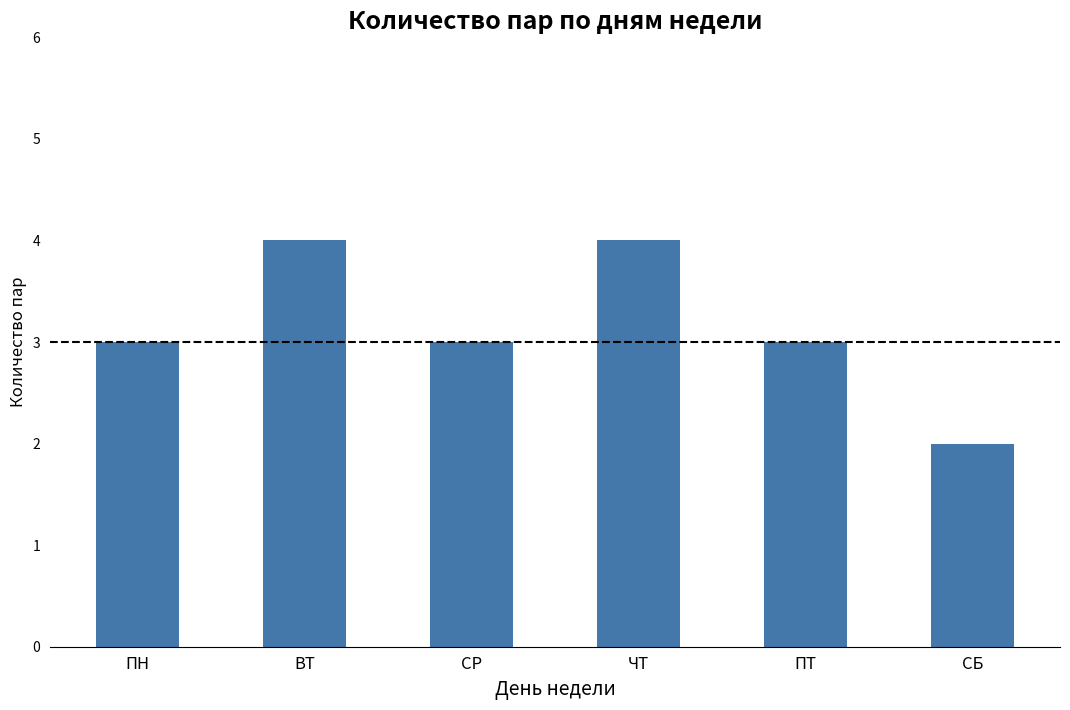

The chart shows a value of 2 at СБ. True or false?

True